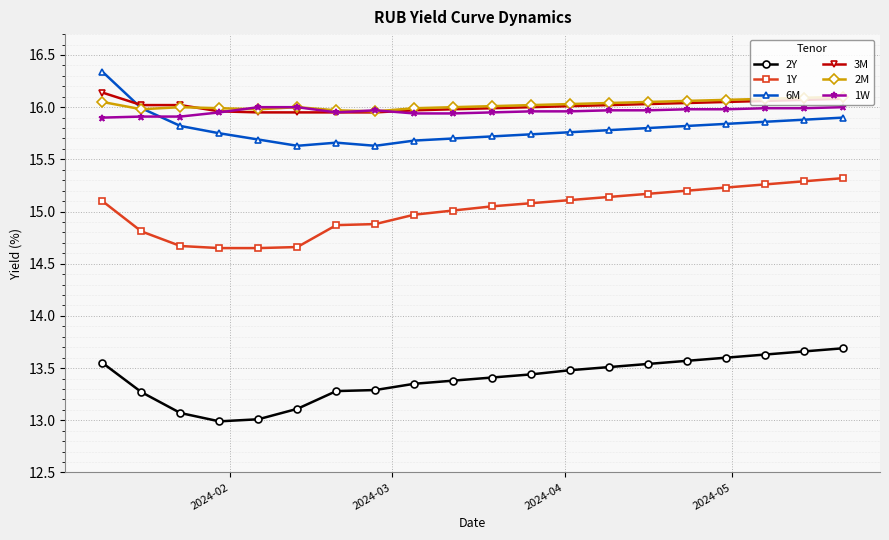

After their last crossing, which series has the higher values: 1W or 6M?

1W